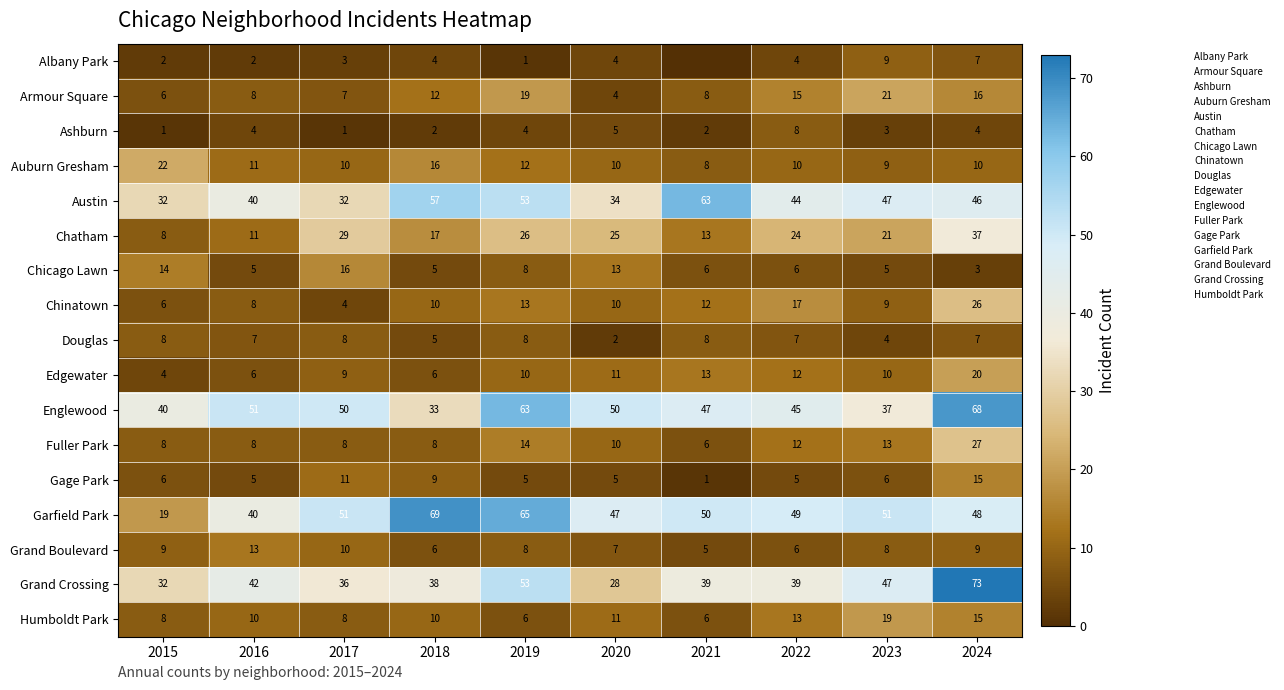

What is the average value of the Garfield Park series?

49